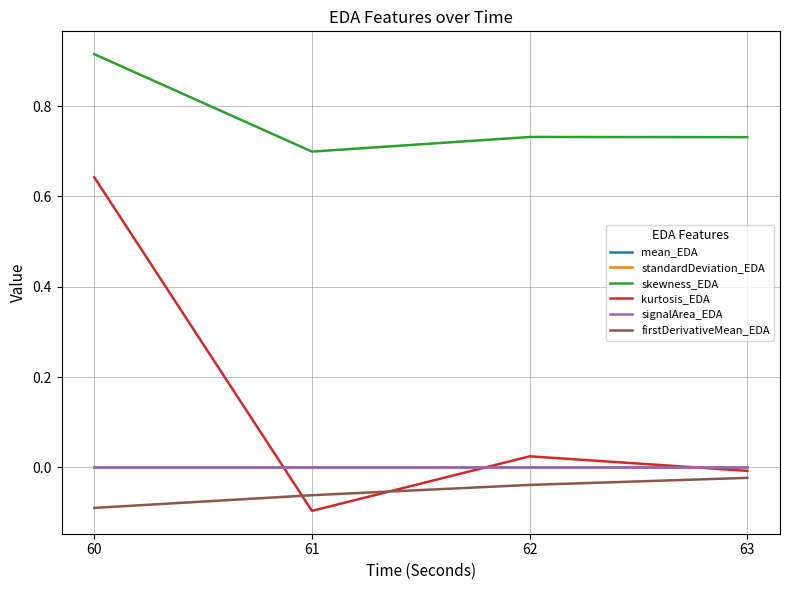

Where is firstDerivativeMean_EDA nearest to the value 0?

63